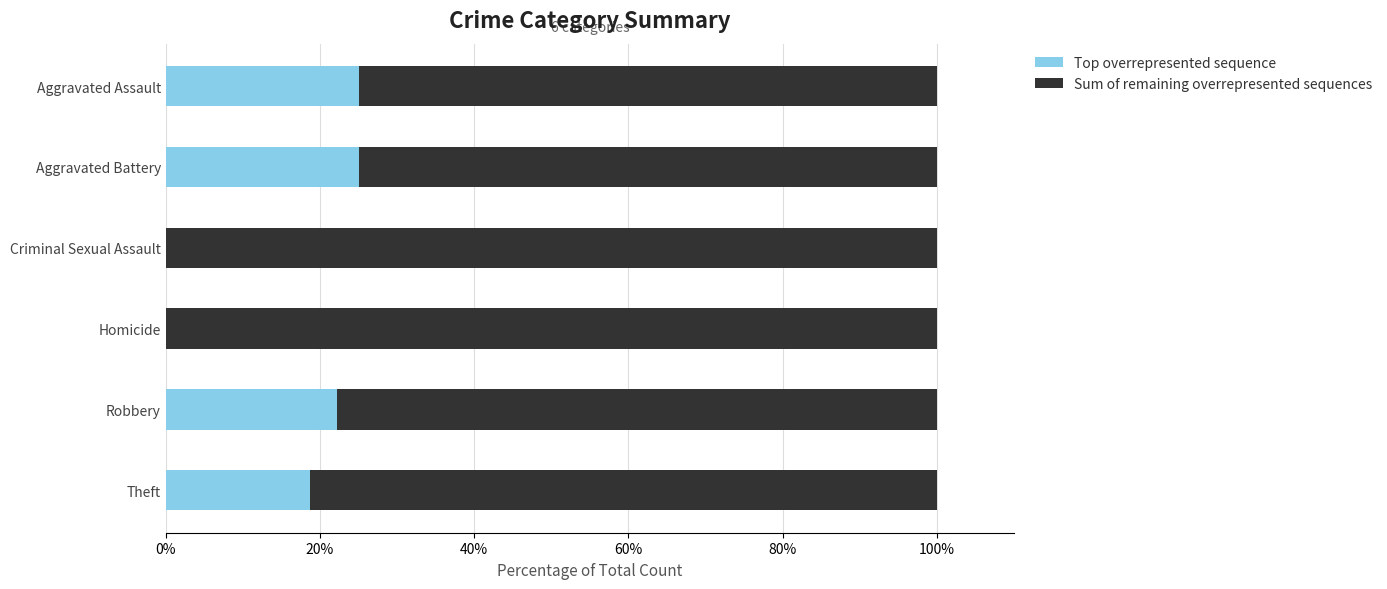

What value does the Top overrepresented sequence series have at Aggravated Assault?

25.0